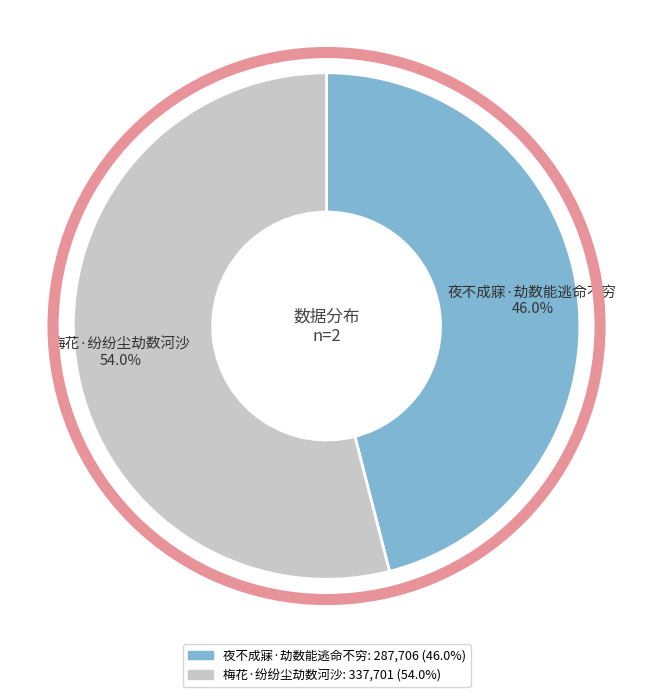

The 梅花·纷纷尘劫数河沙 slice represents 54% of the pie. True or false?

True